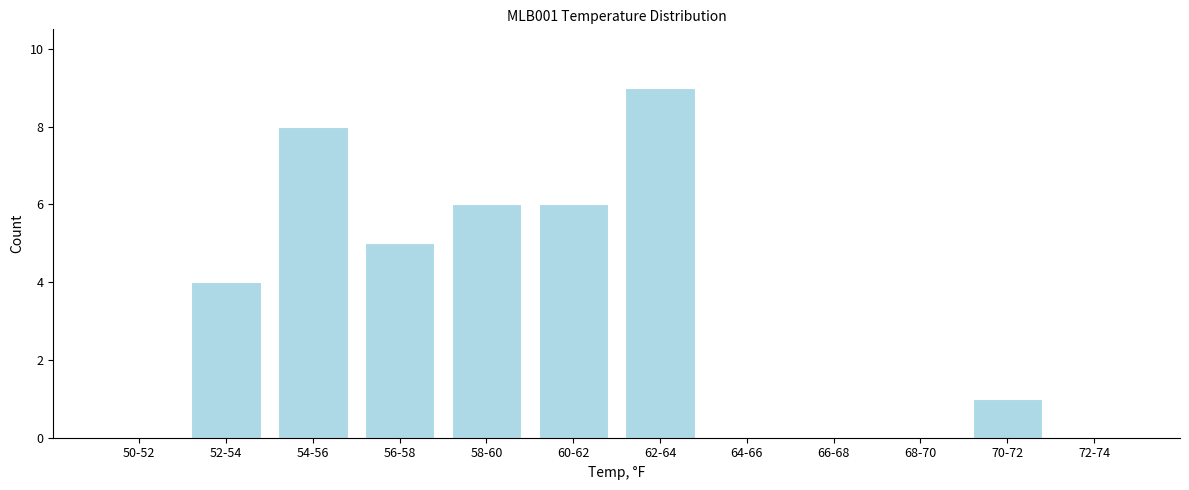

Reading right to left, transcribe all the data shown in this chart.

72-74=0	70-72=1	68-70=0	66-68=0	64-66=0	62-64=9	60-62=6	58-60=6	56-58=5	54-56=8	52-54=4	50-52=0